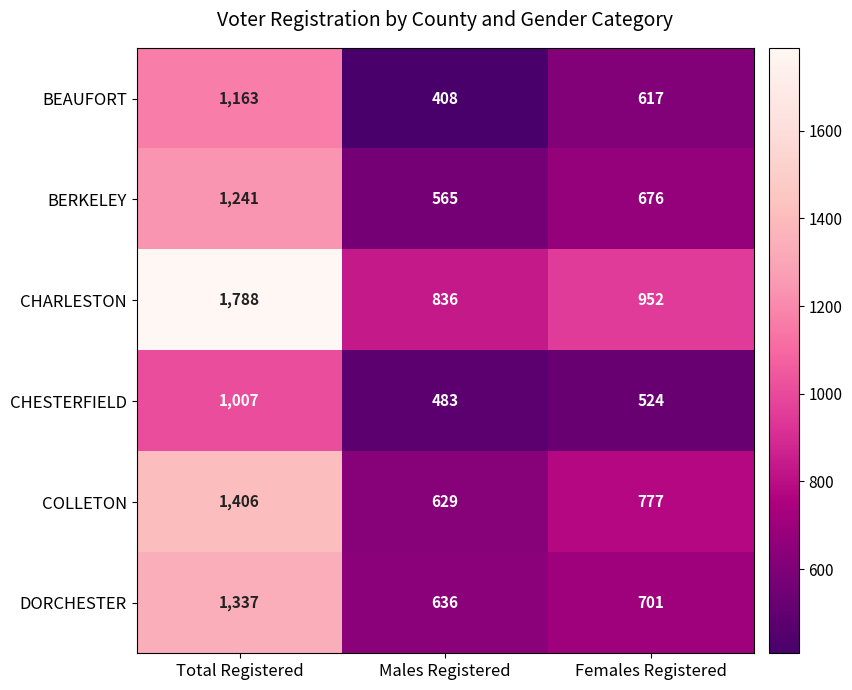

Which label corresponds to the largest value in the chart?

Total Registered